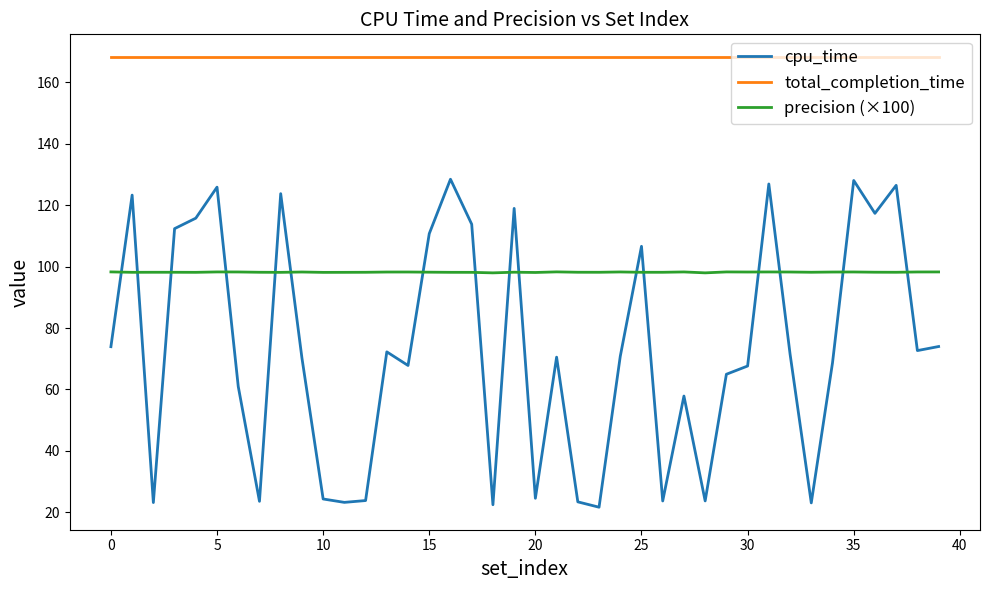

What is the difference between the maximum and minimum values in the cpu_time series?

106.7